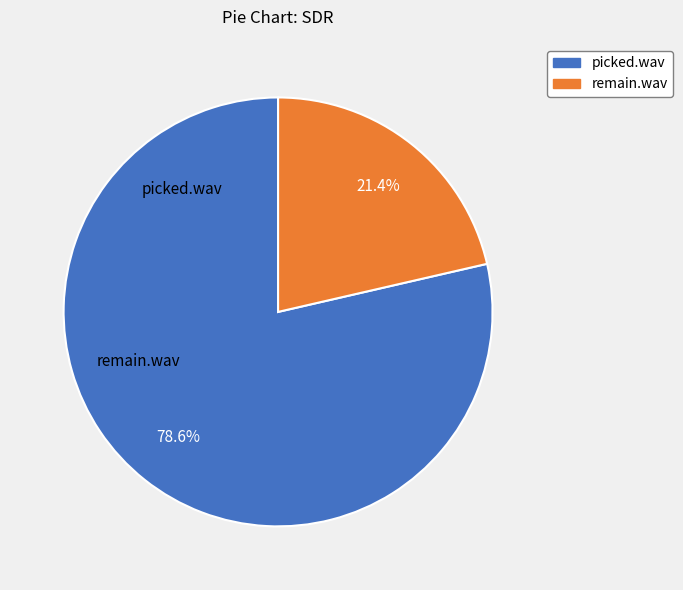

Which slice represents more than half of the pie?

picked.wav